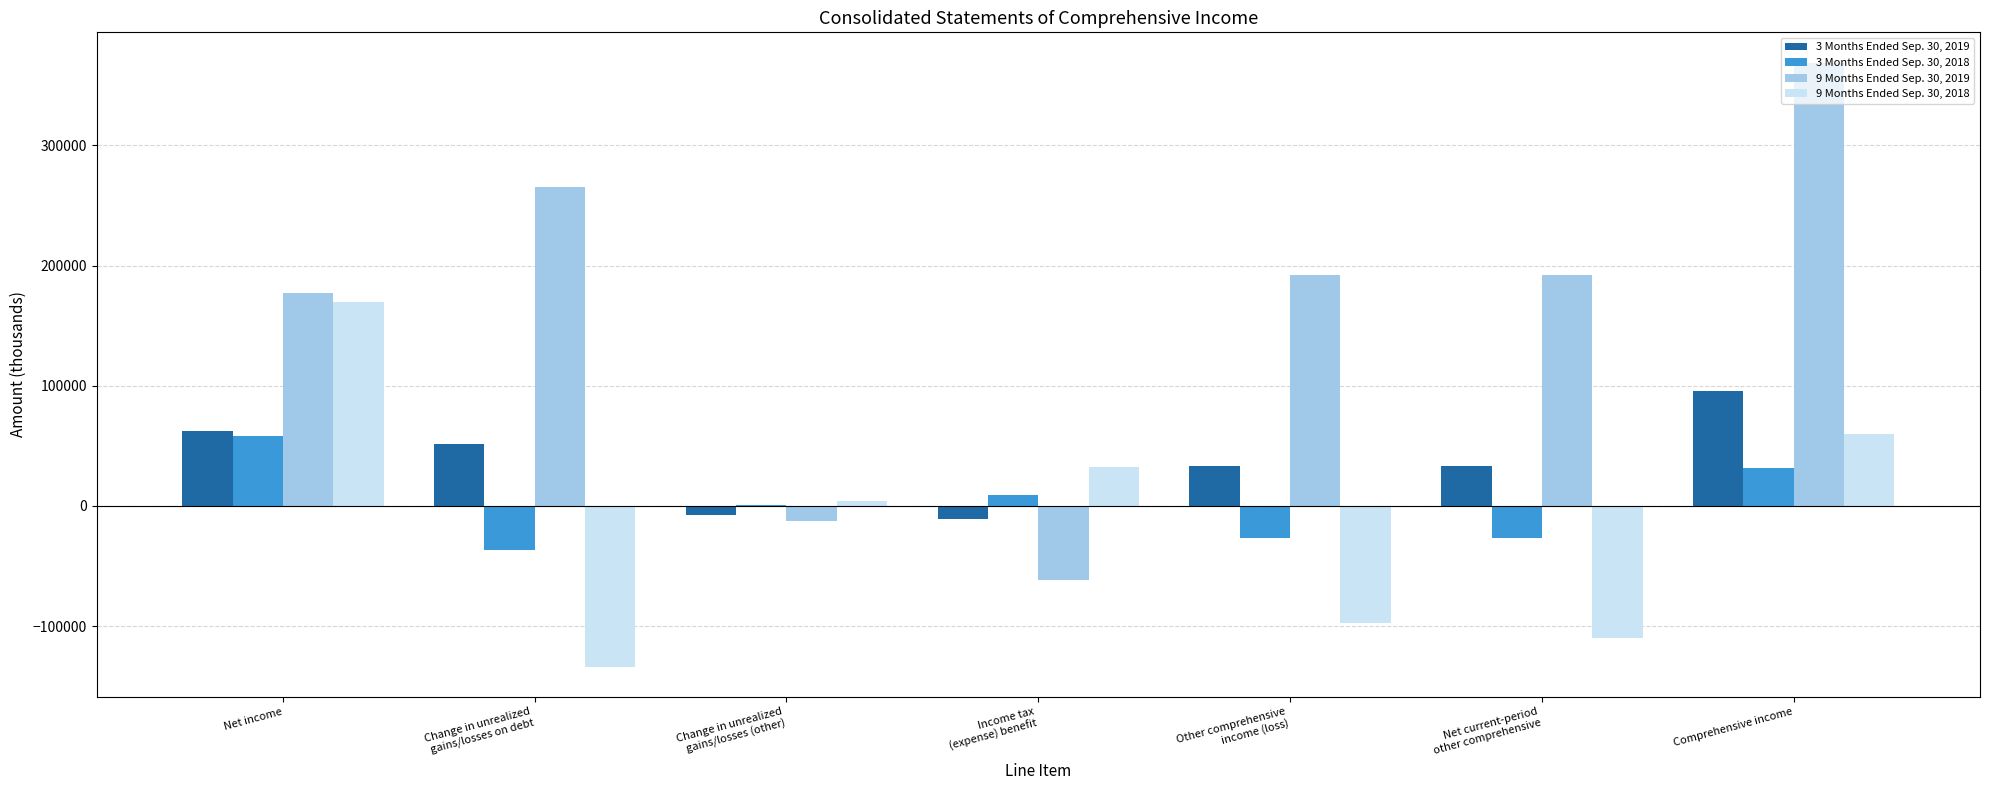

How many categories are shown in the chart?

7